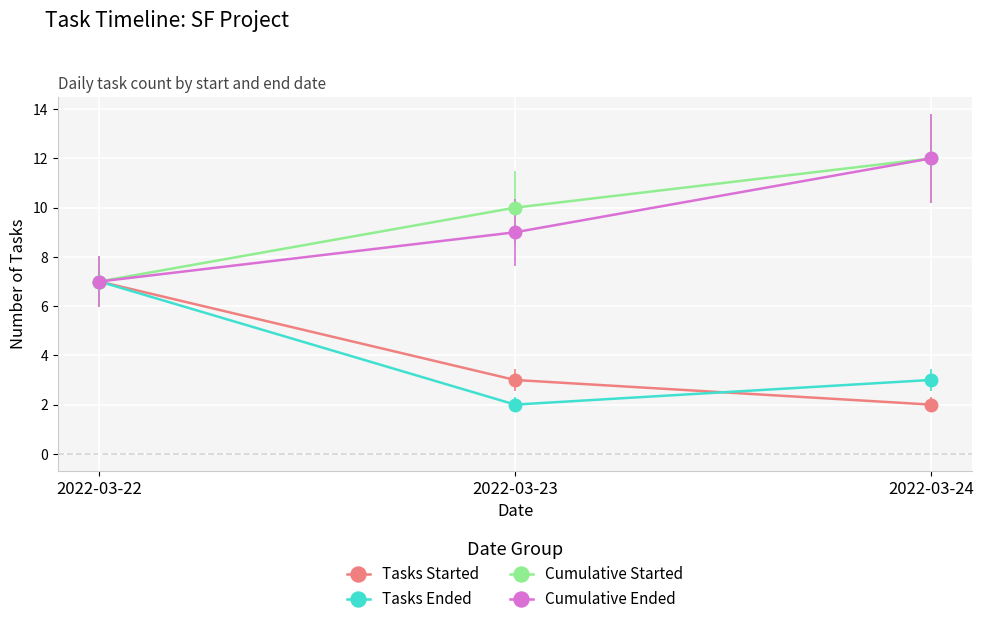

What is the difference between the Cumulative Ended values at 2022-03-24 and 2022-03-23?

3